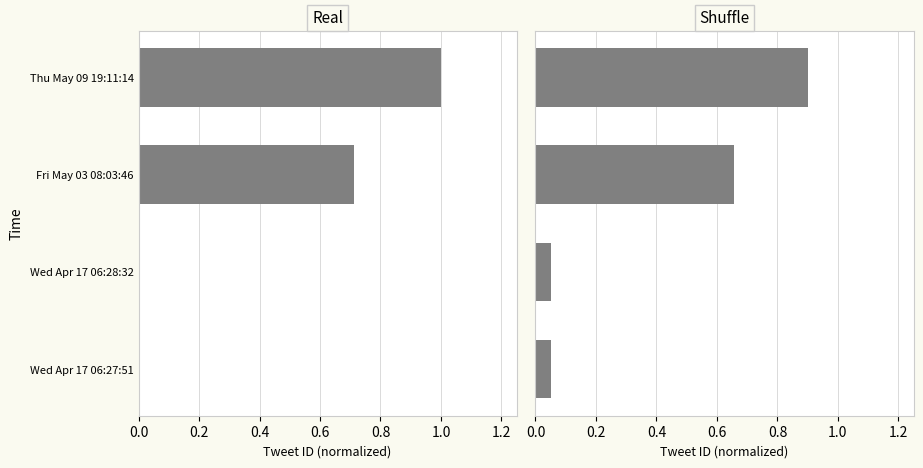

List the series in order of their overall mean, lowest first.

Shuffle, Real